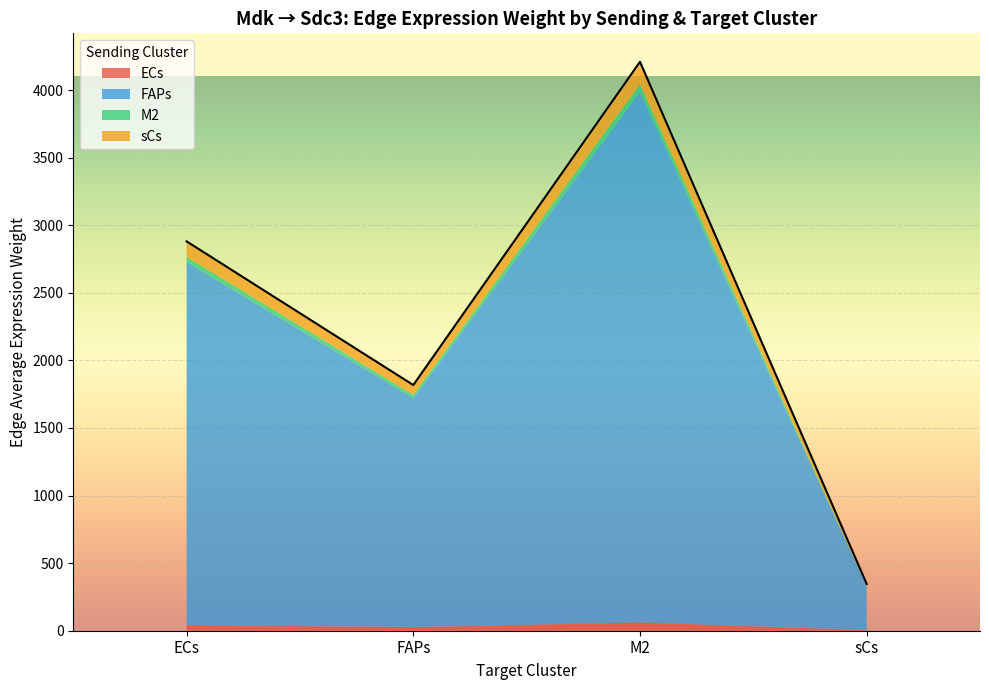

What is the average value of the Edge average expression weight series?

578.3